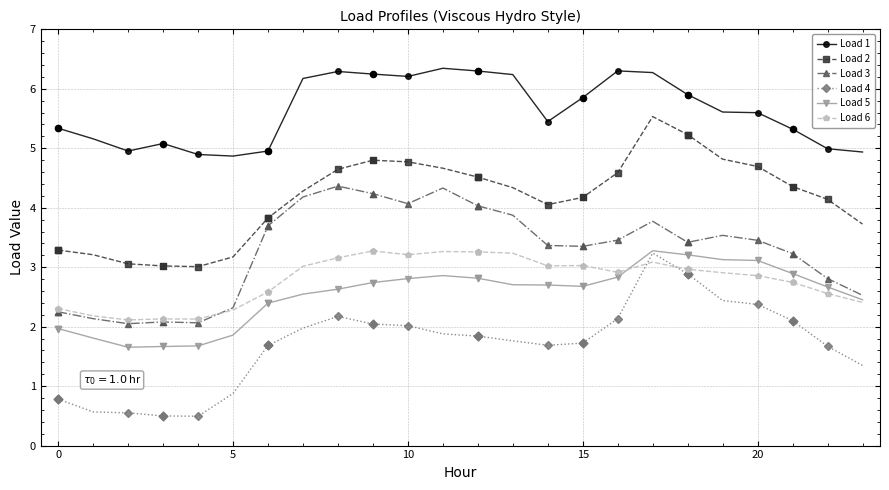

What are all the series names shown in the legend?

Load 1, Load 2, Load 3, Load 4, Load 5, Load 6